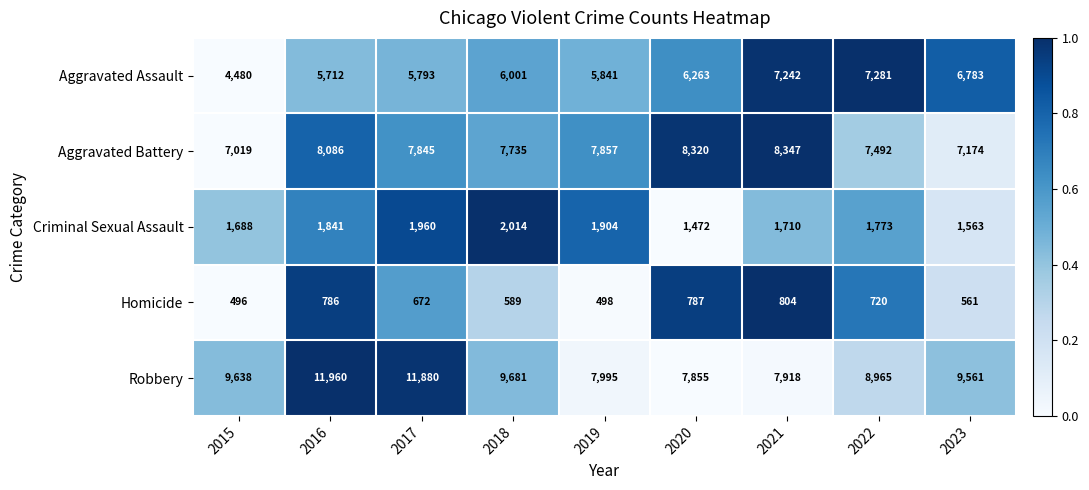

Which series has the largest total across all categories?

Robbery